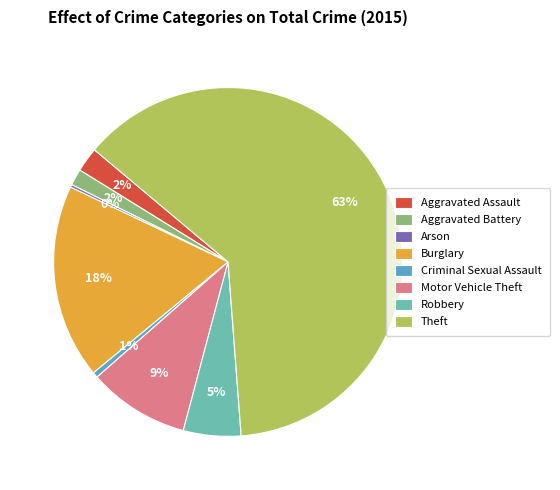

The Robbery slice represents 1% of the pie. True or false?

False